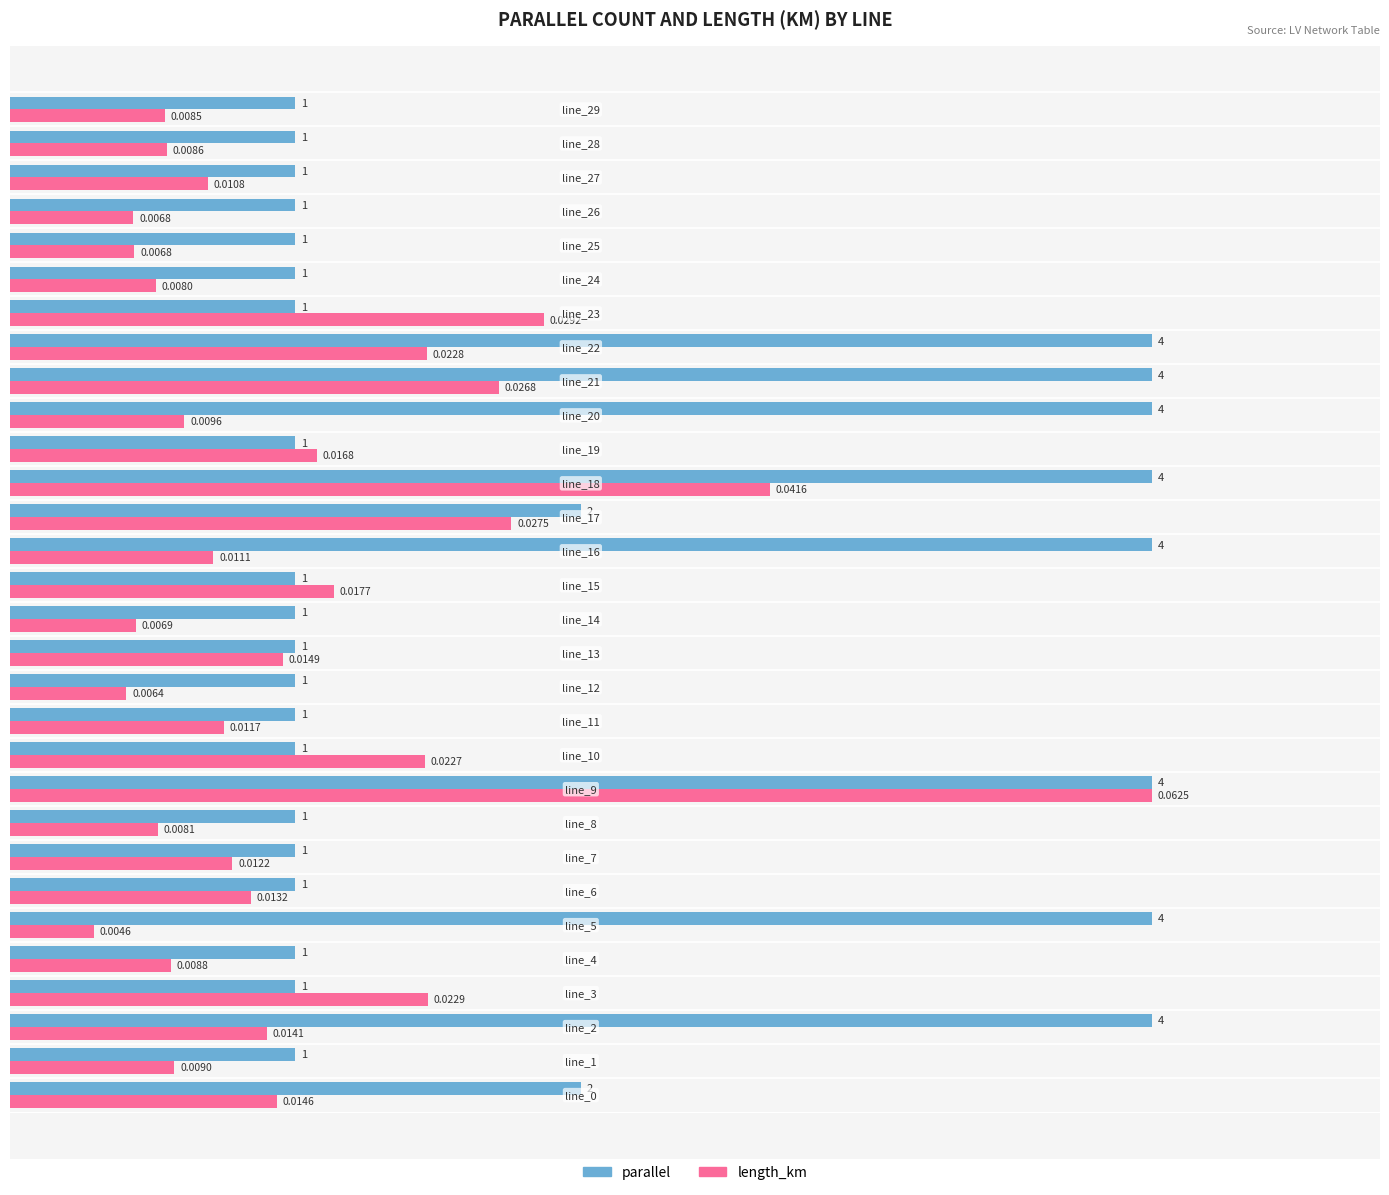

What are all the series names shown in the legend?

parallel, length_km